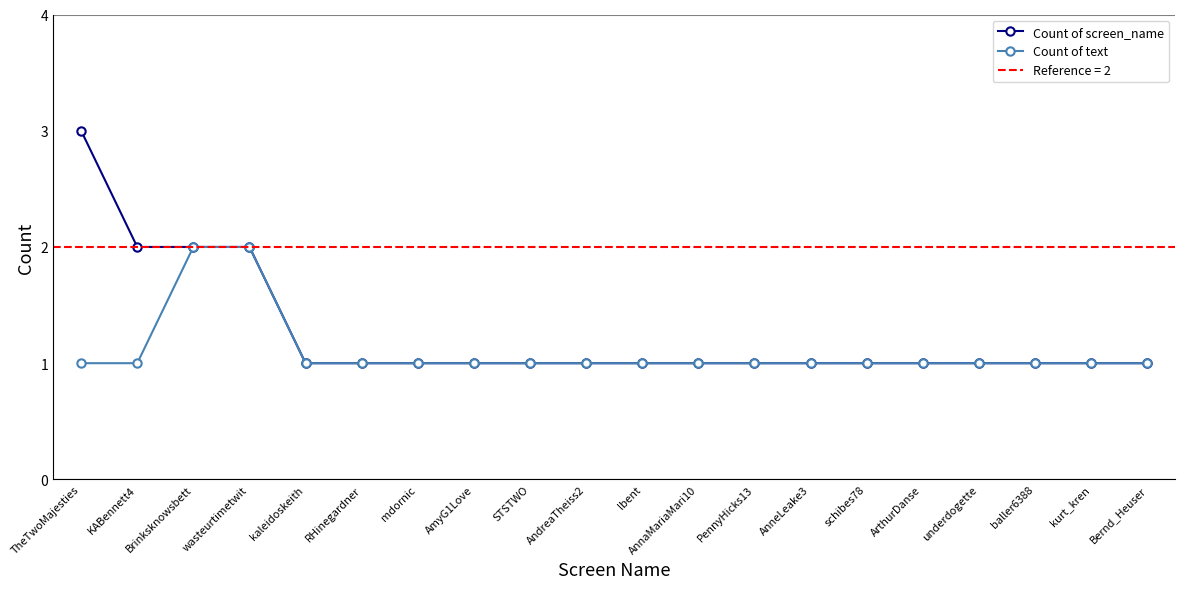

Is this an area chart (filled region under the line)?

No